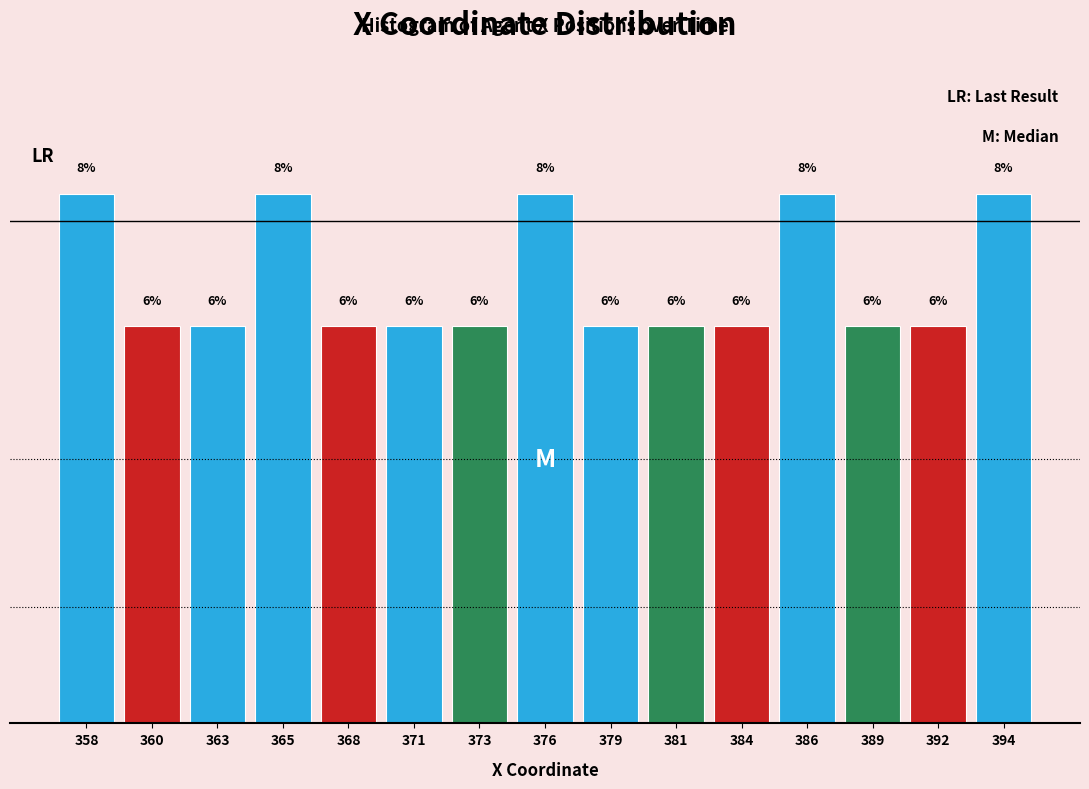

Reading left to right, extract all data points from this chart.

8	6	6	8	6	6	6	8	6	6	6	8	6	6	8